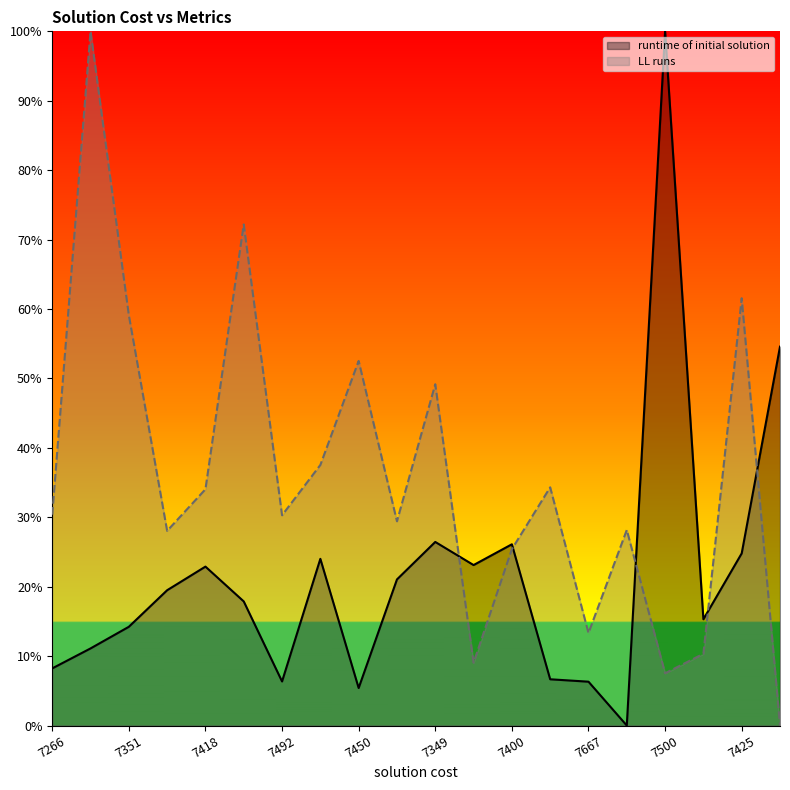

At which category does LL runs reach its first local valley?

7379